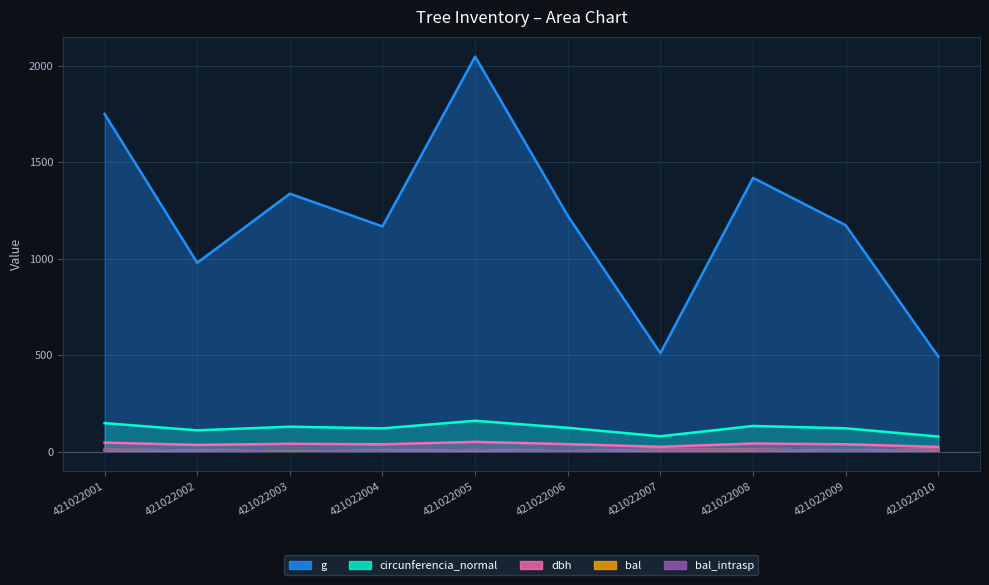

Between 421022002 and 421022007, which series saw the biggest shift?

g